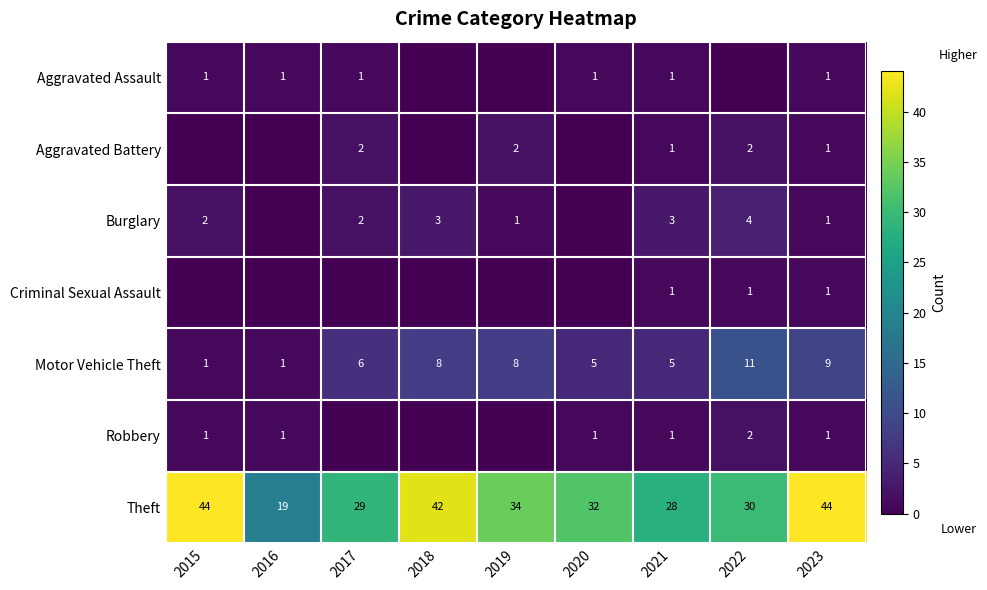

Is the value of Robbery at 2023 greater than the value of Theft at 2018?

No